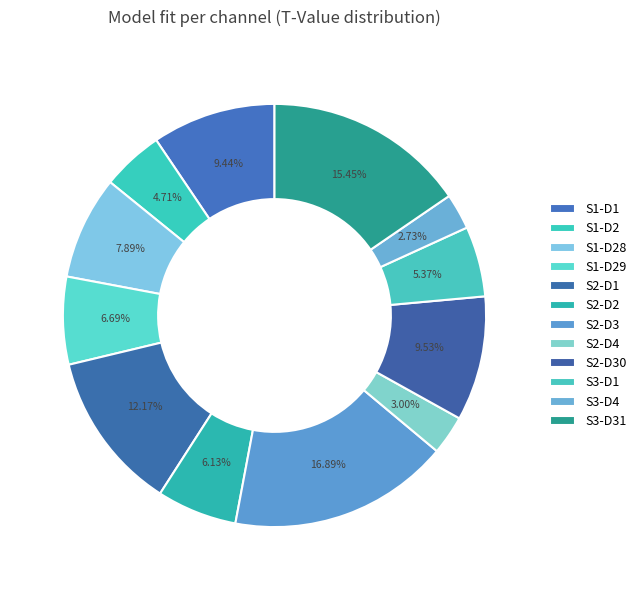

Between S2-D2 and S3-D4, which is larger?

S2-D2